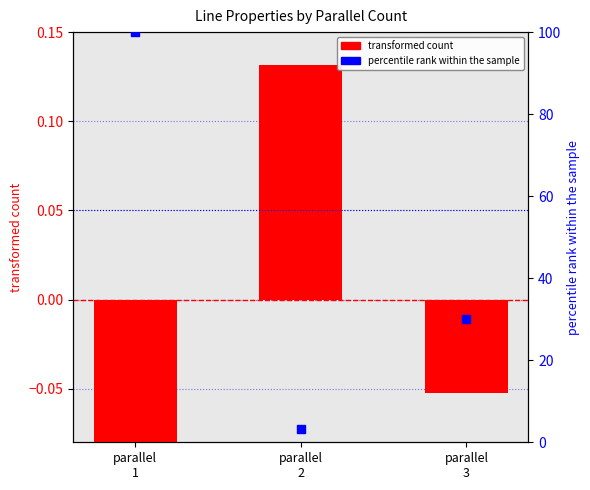

Which series has the largest Y range (max minus min)?

percentile rank within the sample